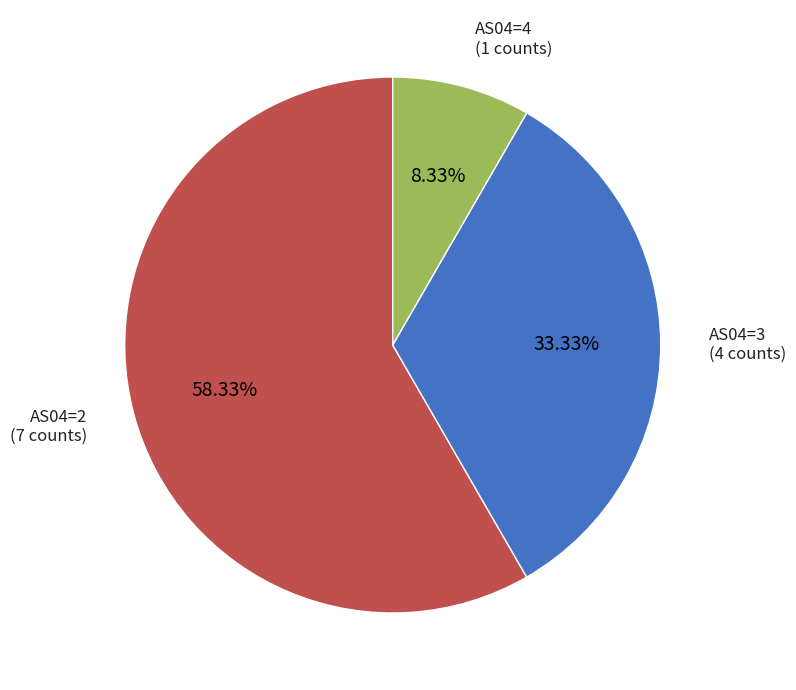

Does any single category account for the majority?

Yes